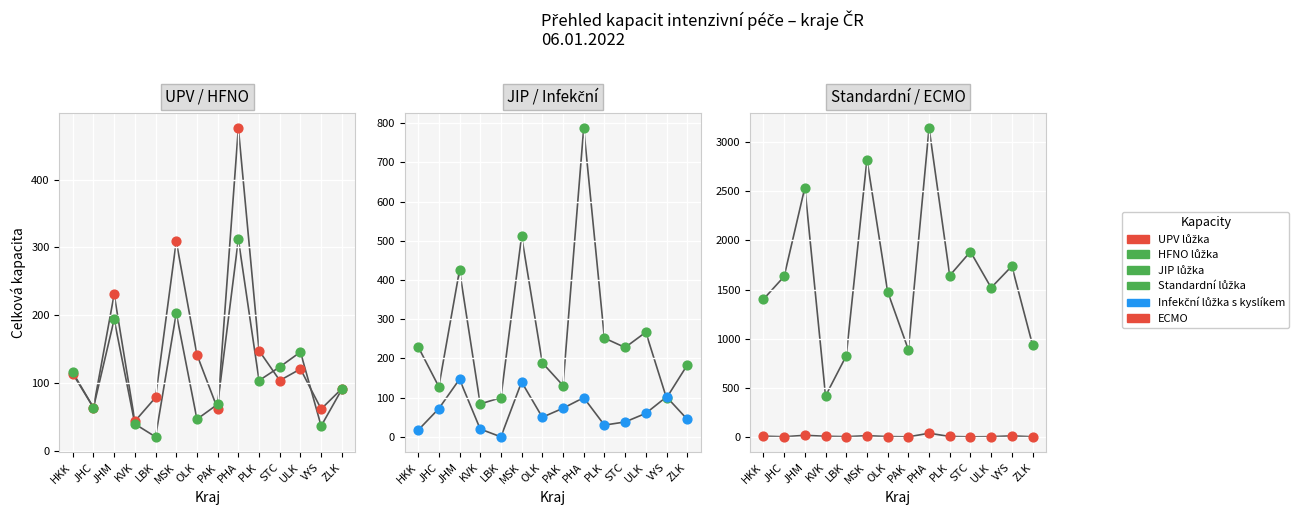

At which category is the sum across all series the highest?

PHA